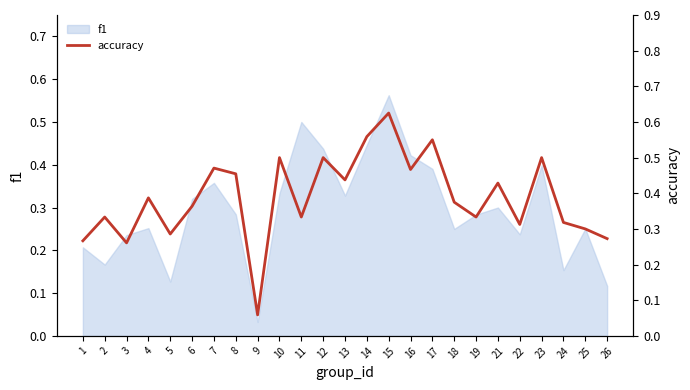

True or false: the data shows 0.8 at 10.

False